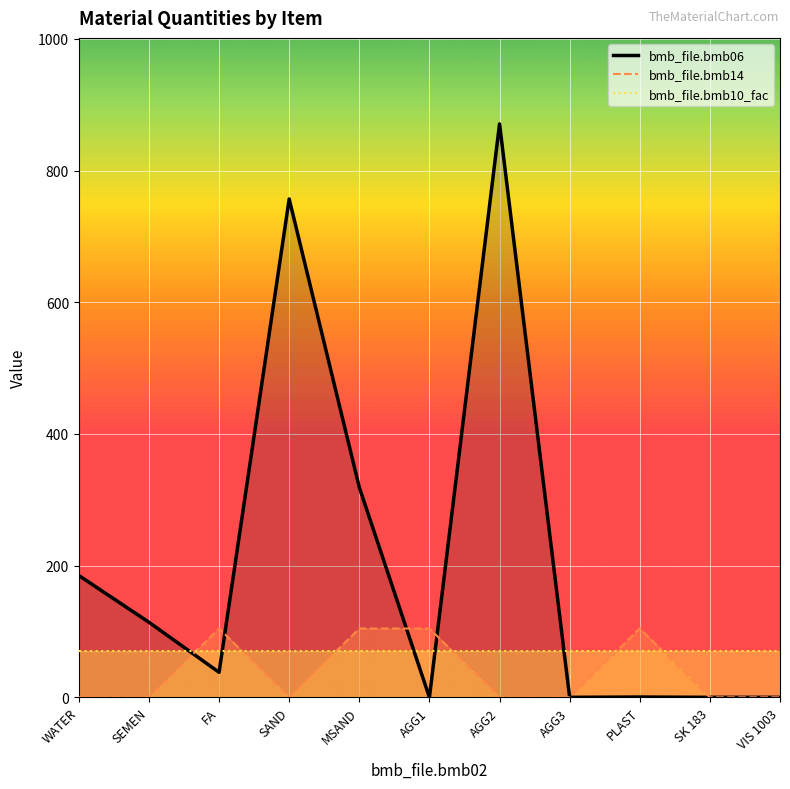

Which series changed the most between AGG1 and VIS 1003?

bmb_file.bmb14